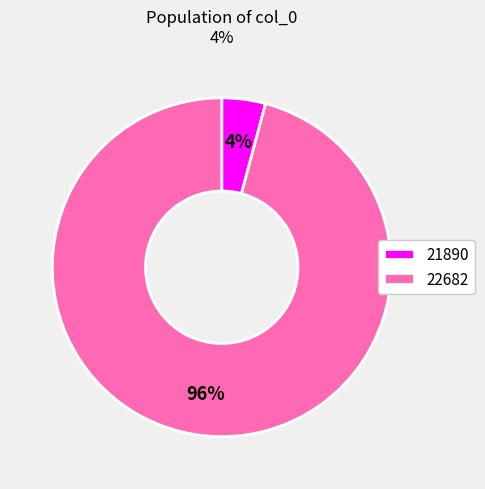

To the nearest percent, what is the combined percentage of 22682 and 21890?

100%